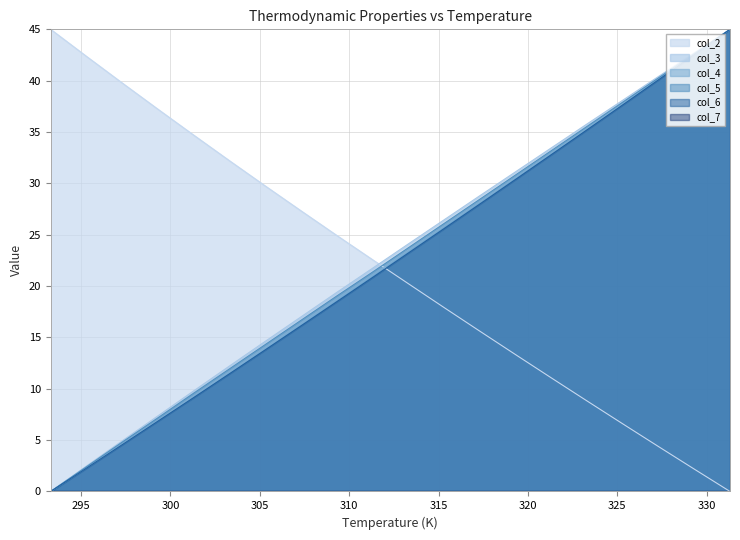

Which series ends up on top after the final intersection of col_2 and col_3?

col_3